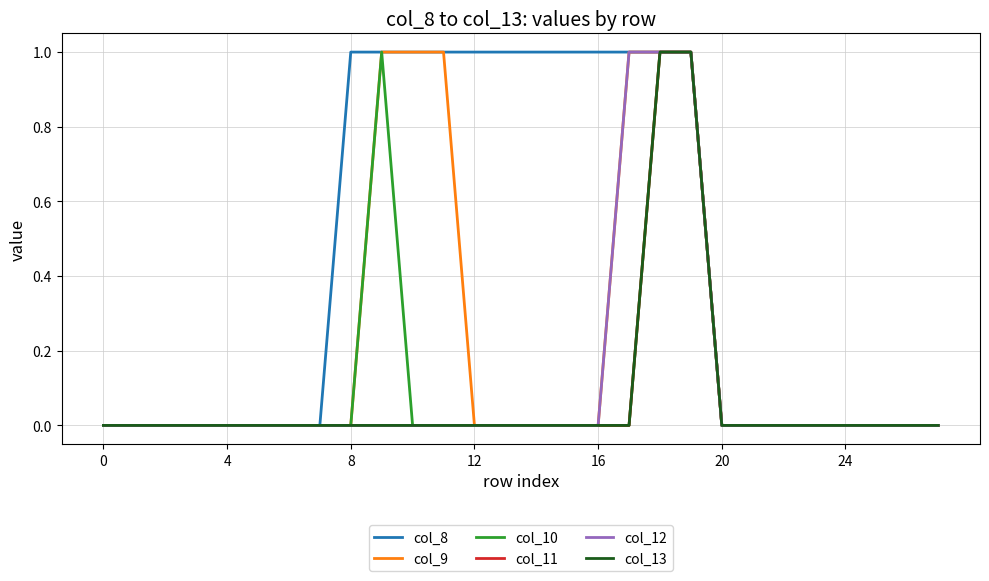

True or false: col_10 and col_12 cross at least once.

False